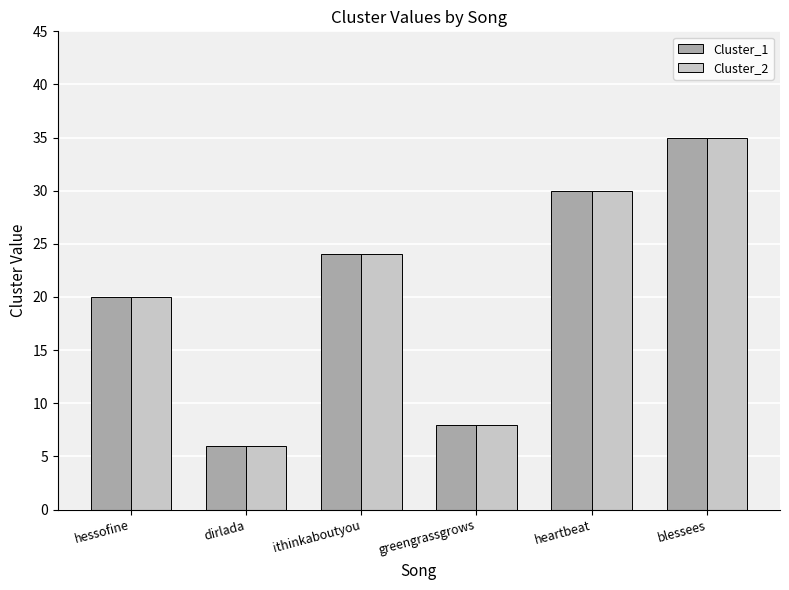

The Cluster_1 series shows 31 at hessofine. True or false?

False